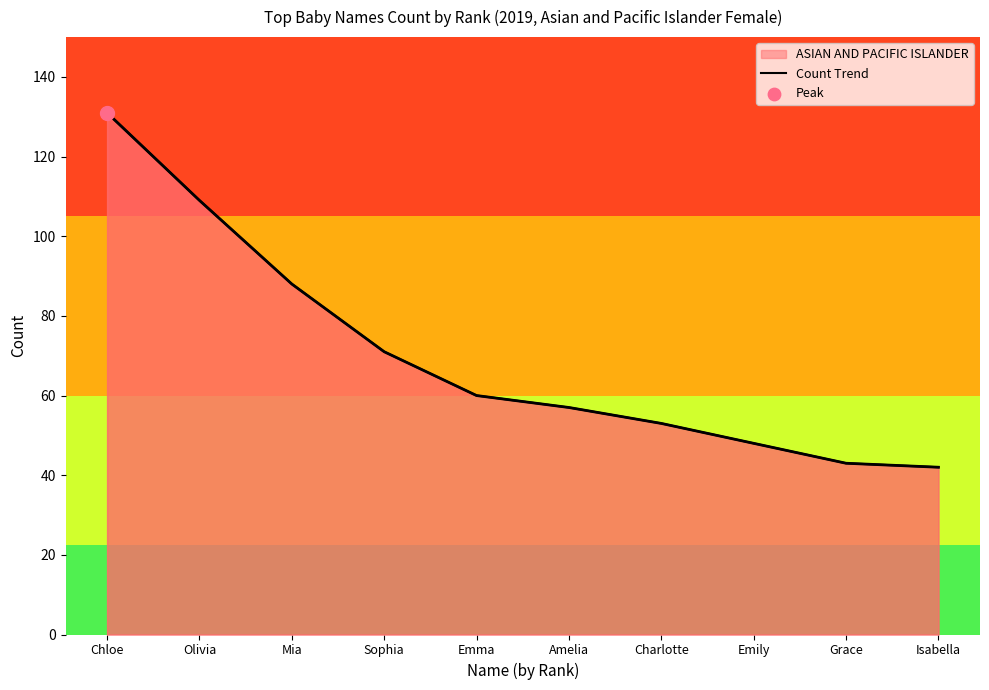

Between Emma and Chloe, which is larger?

Chloe